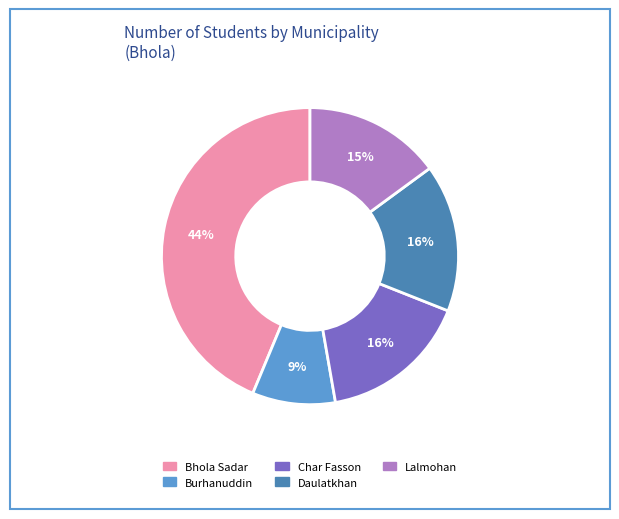

The Lalmohan slice represents 15% of the pie. True or false?

True